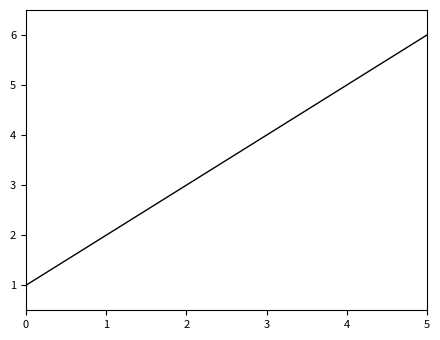

True or false: there are more than 0 points higher than both neighbors.

False